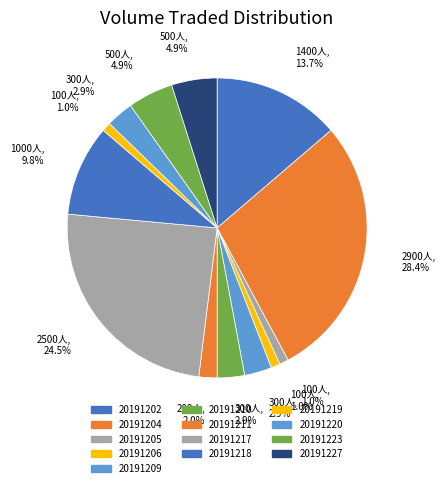

Is it true that 20191220 is 14% of the pie?

False